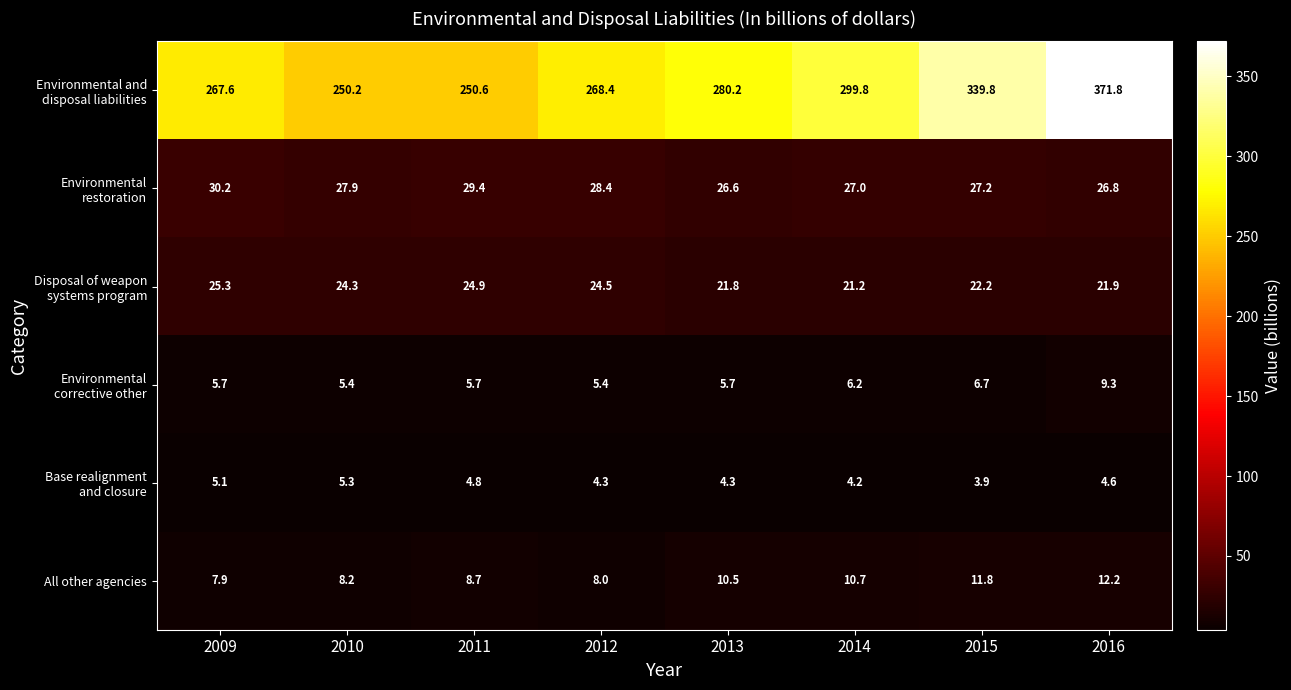

What is the smallest value displayed?

3.9